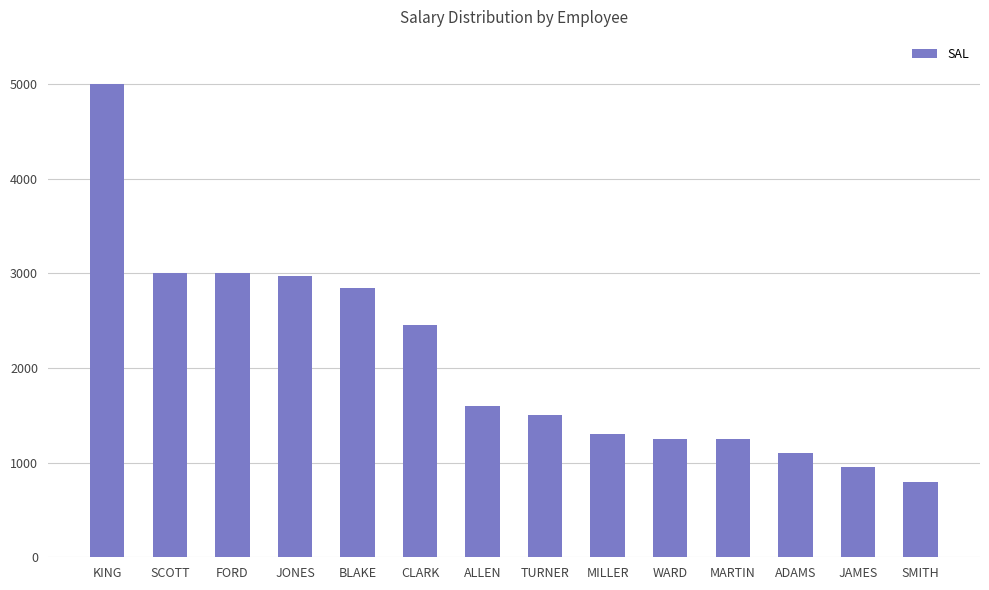

What is the difference between the maximum and second lowest values?

4050